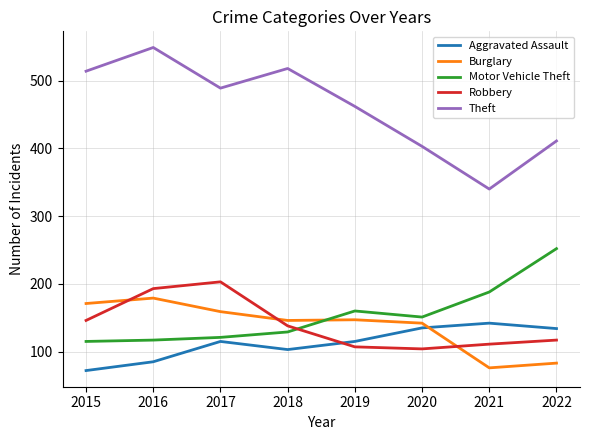

Which series has the largest total across all categories?

Theft